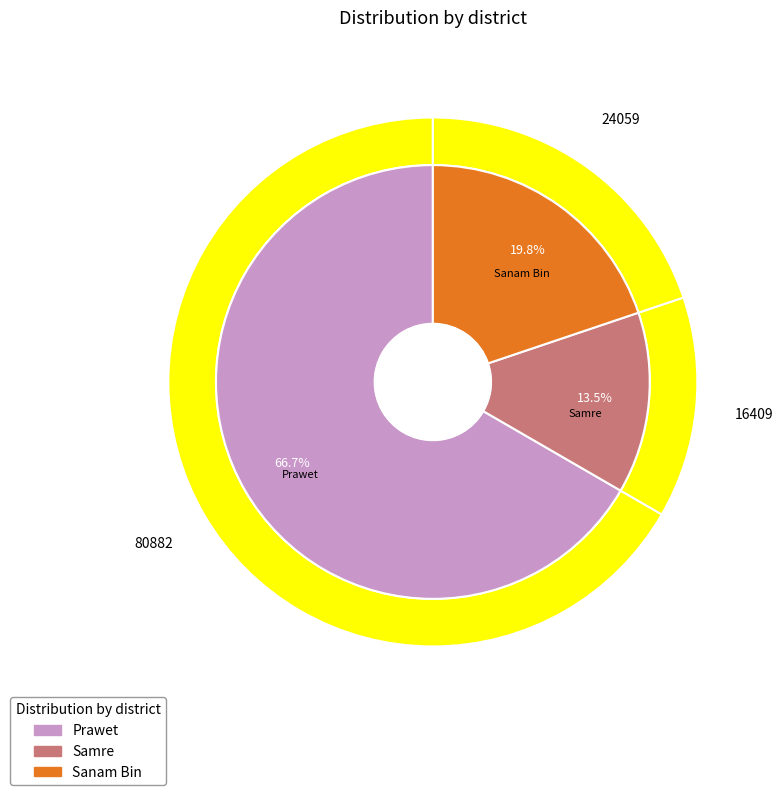

Which category has the smallest portion of the pie?

Samre